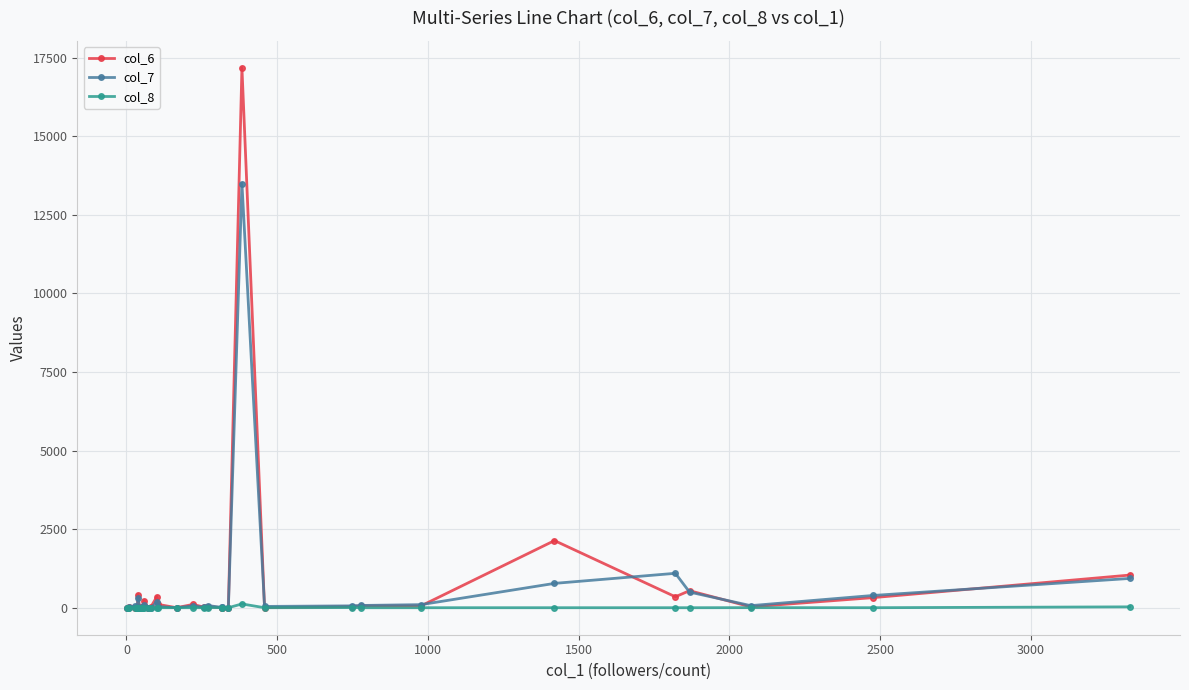

List the series in order of their peak value, lowest first.

col_8, col_7, col_6